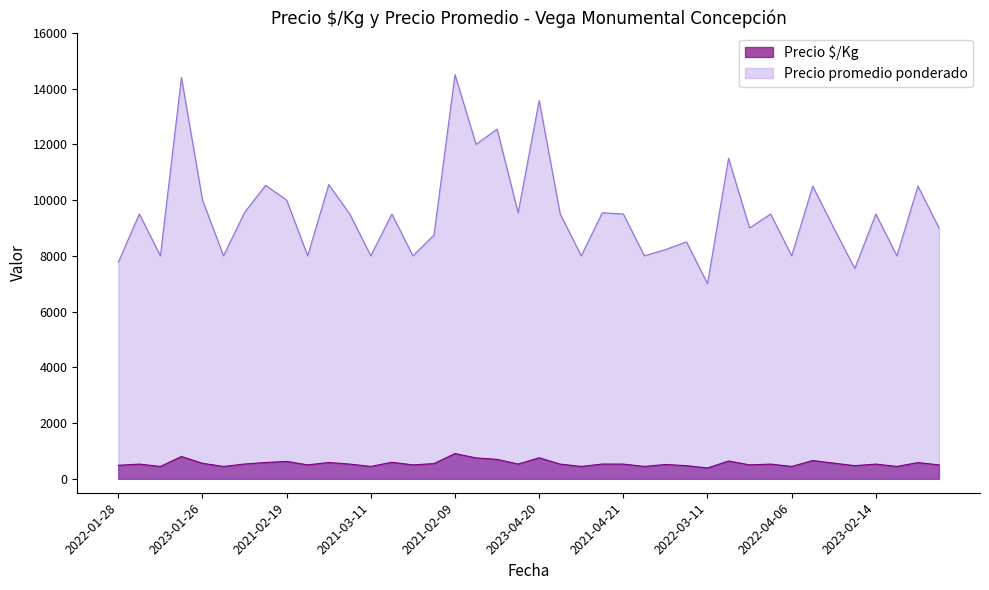

Which series has the largest range (max minus min)?

Precio promedio ponderado